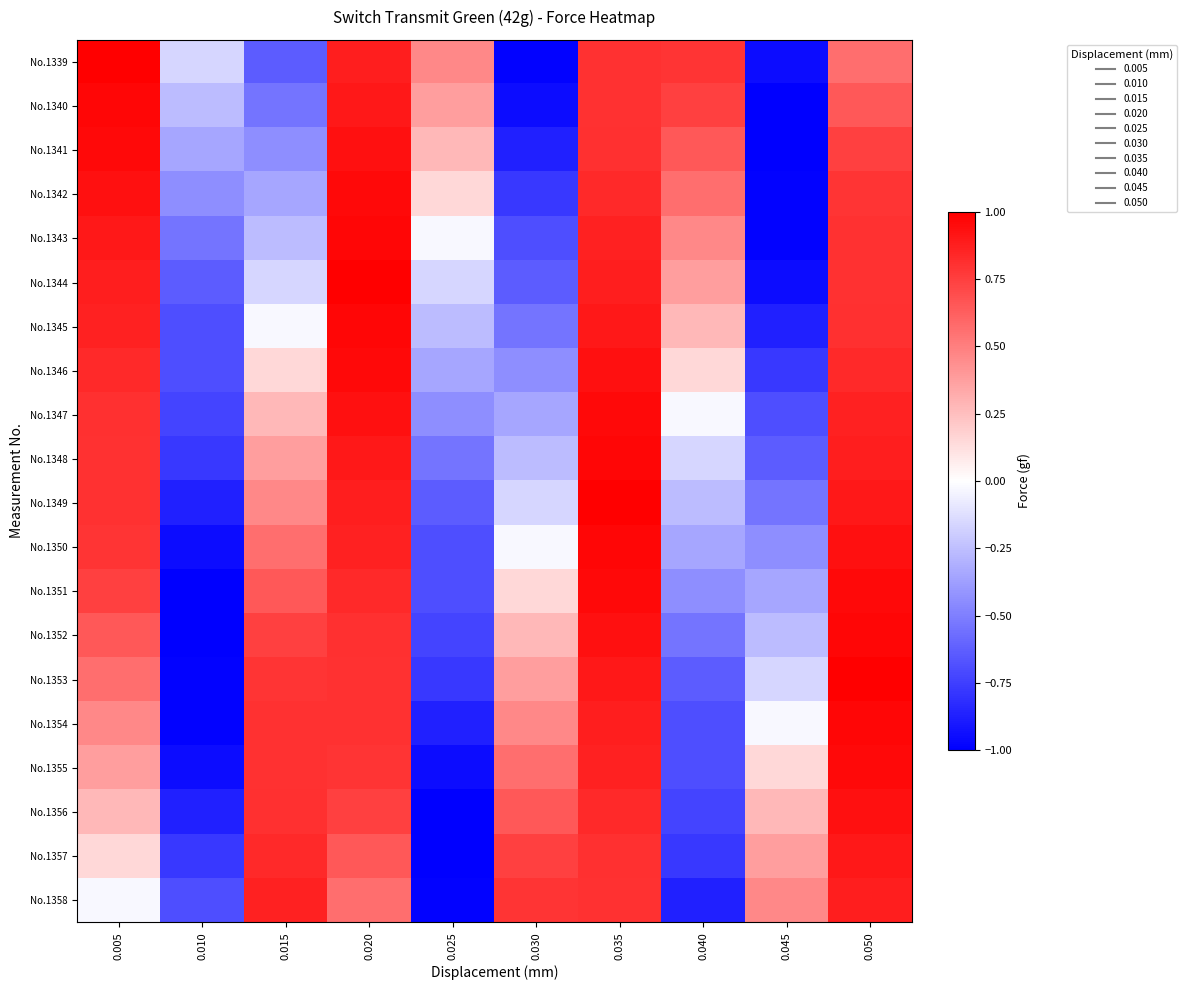

Rank the series at 0.025 from highest to lowest value.

No.1339, No.1340, No.1341, No.1342, No.1343, No.1344, No.1345, No.1346, No.1347, No.1348, No.1349, No.1350, No.1351, No.1352, No.1353, No.1354, No.1355, No.1358, No.1356, No.1357